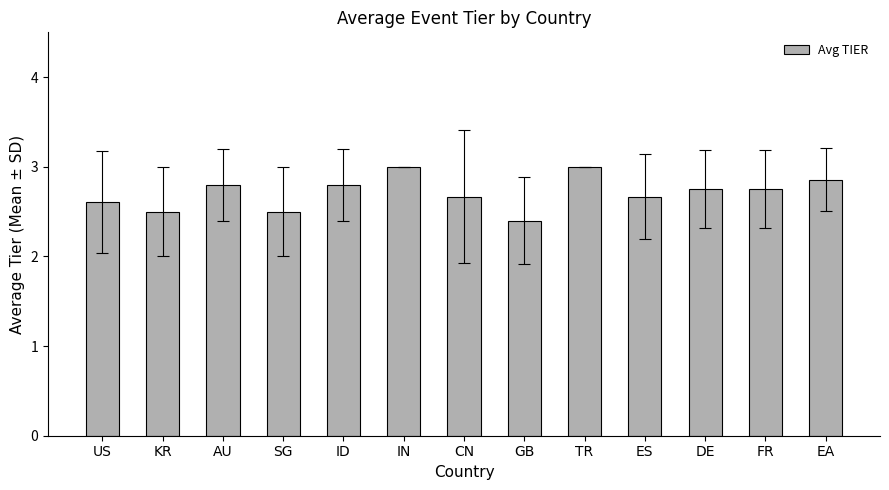

Which category has the lowest value across all series?

GB